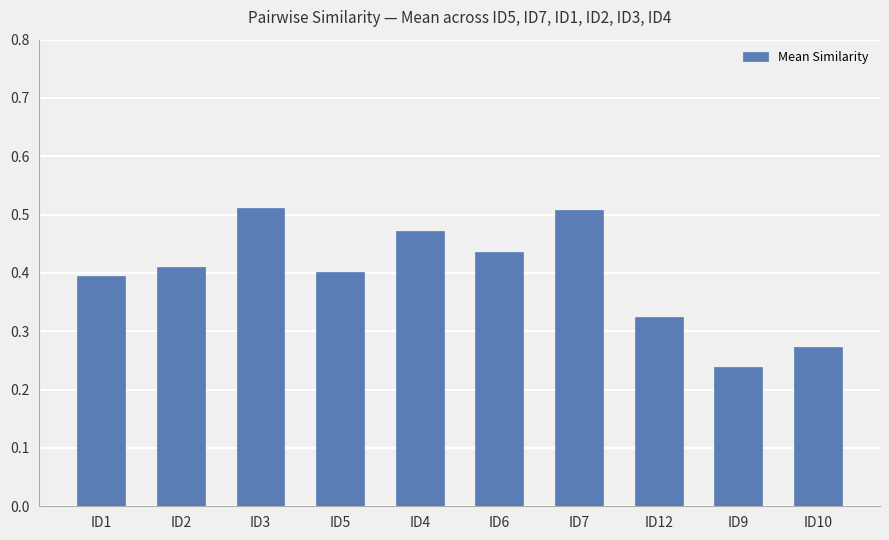

Between ID12 and ID10, which is larger?

ID12